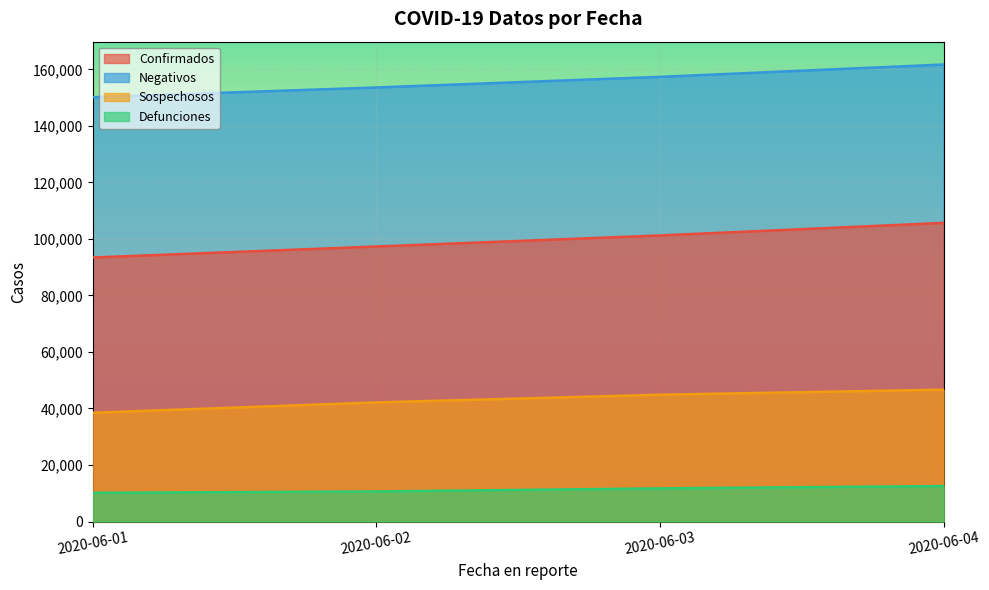

List the series in order of their overall mean, lowest first.

Defunciones, Sospechosos, Confirmados, Negativos